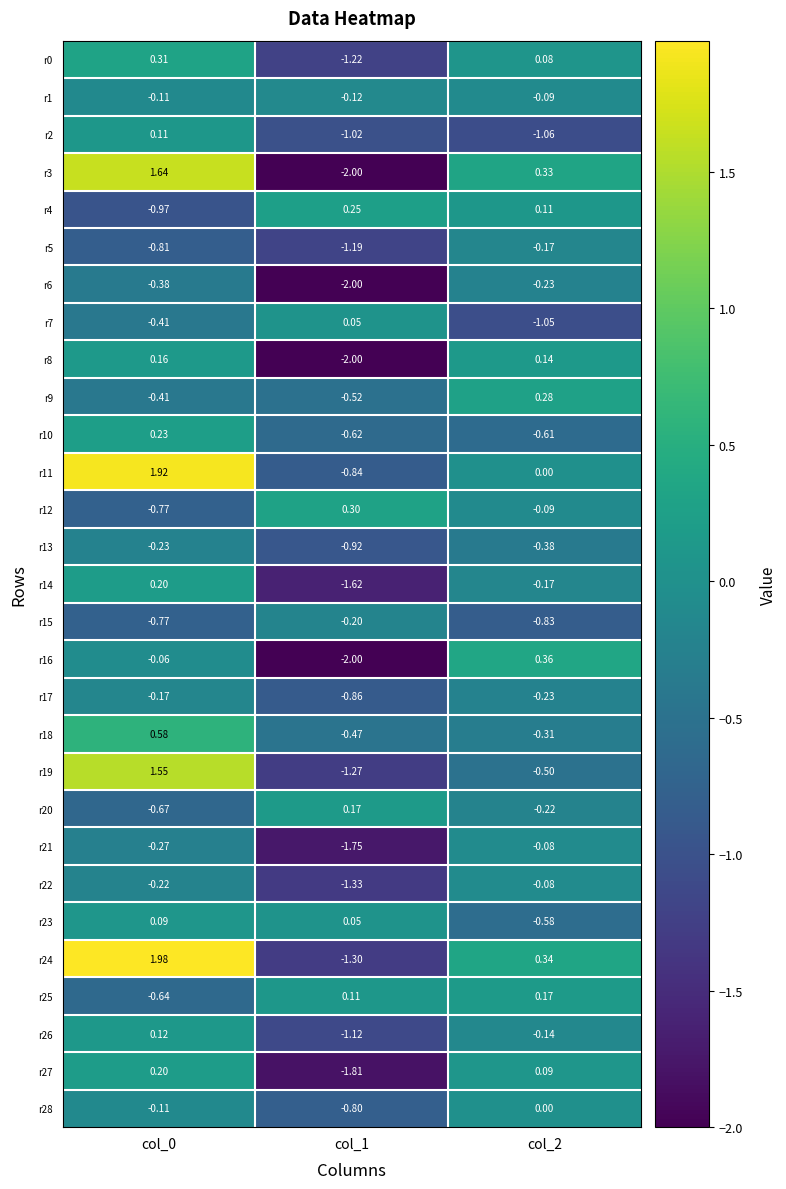

What is the total value across all series at col_0?

2.1